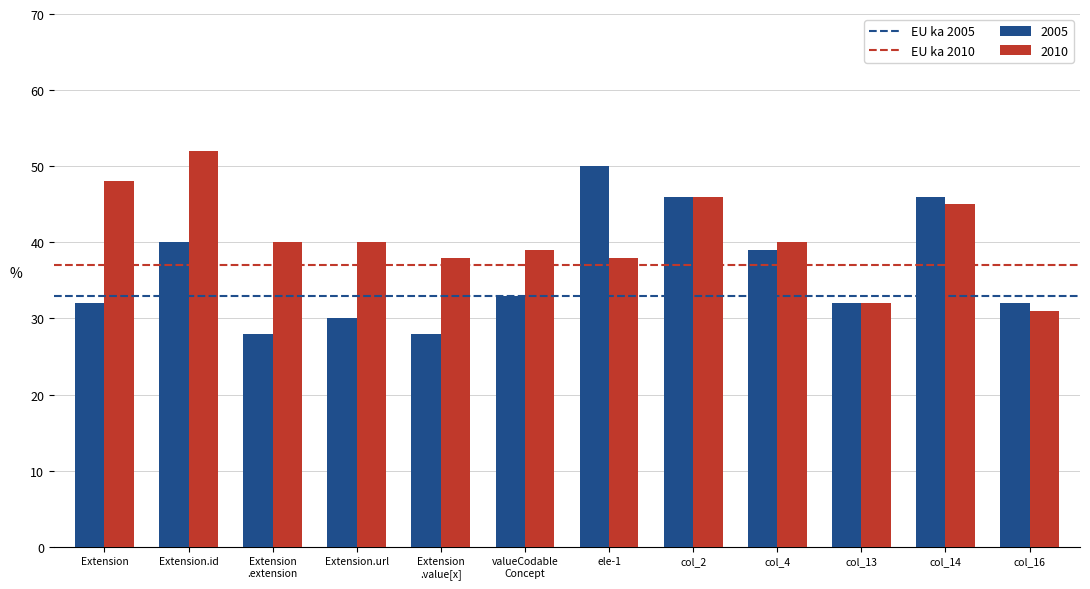

Between Extension and Extension.id, which series saw the biggest shift?

2005